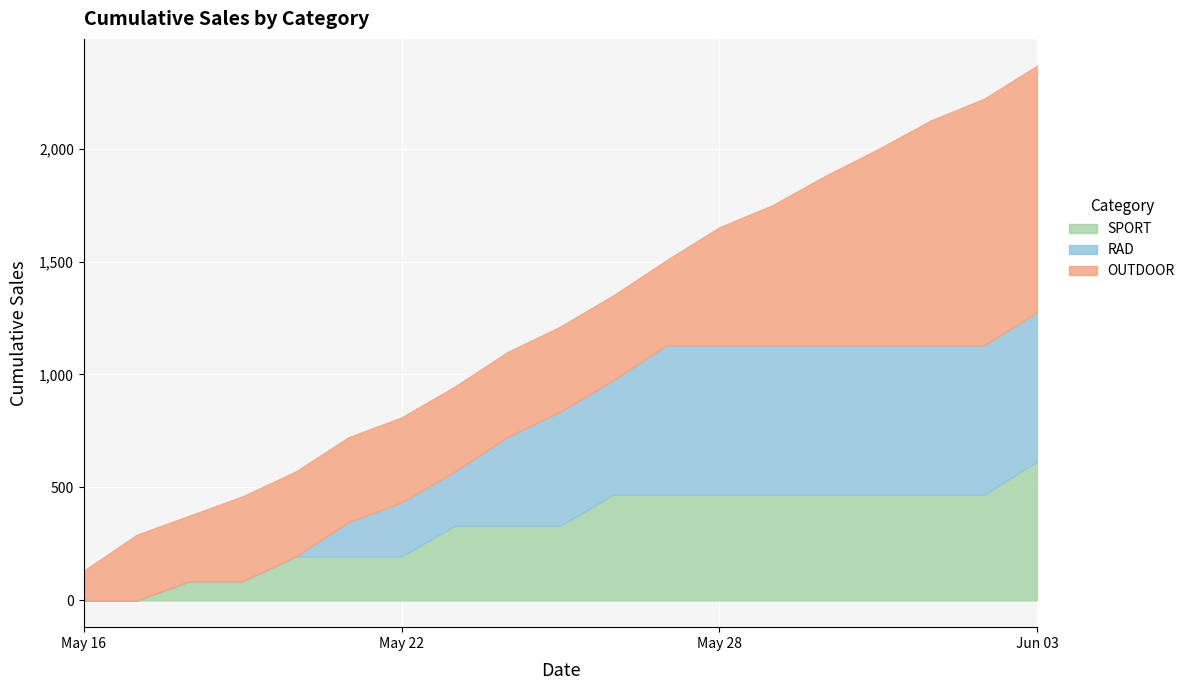

What are all the series names shown in the legend?

SPORT, RAD, OUTDOOR